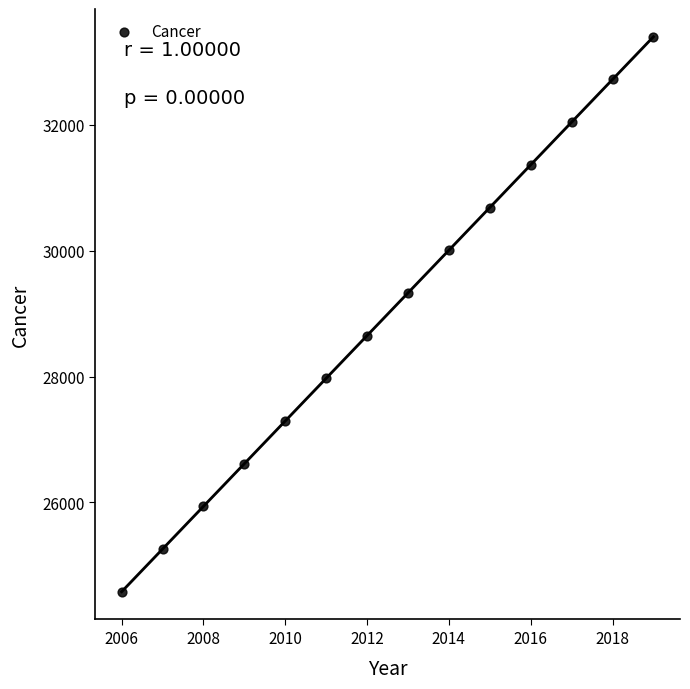

What is the range of X values (max minus min)?

13.0